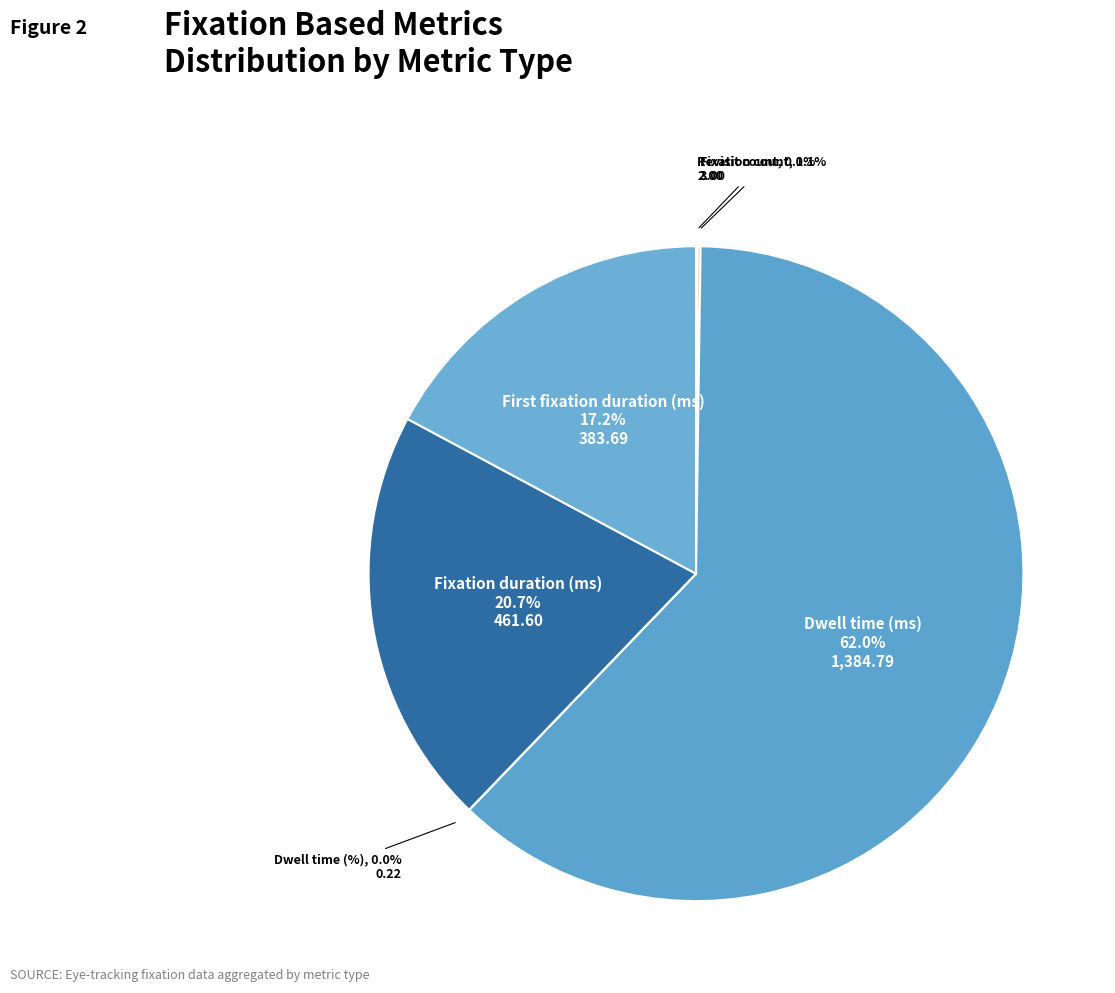

Which slice is the smallest?

Dwell time (%)